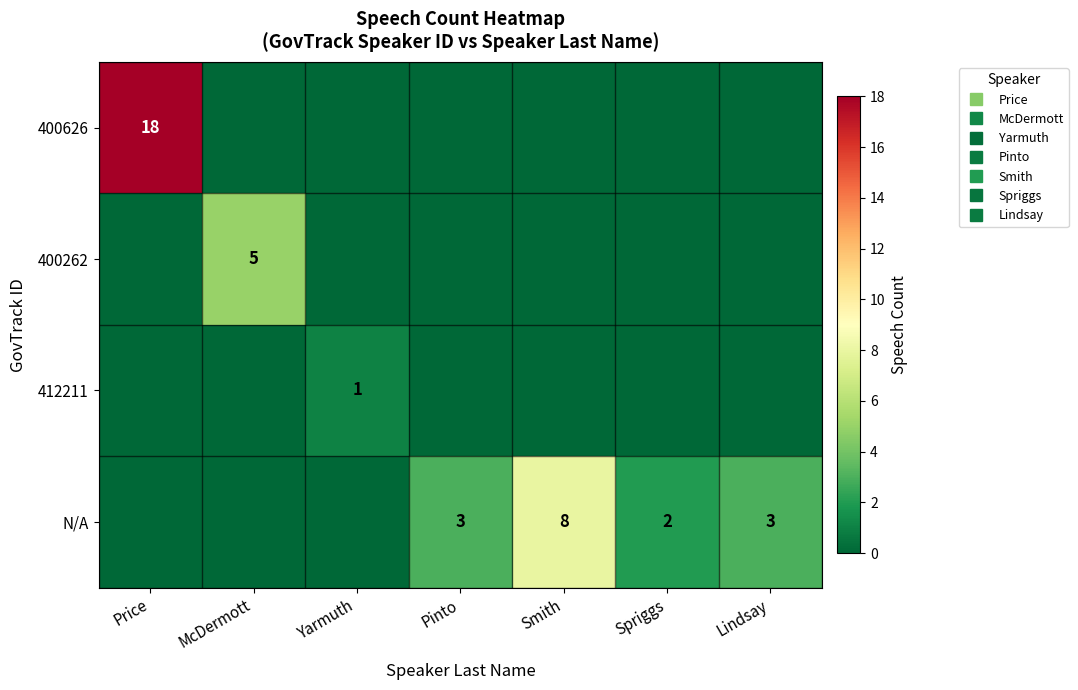

Count the number of categories in the chart.

7